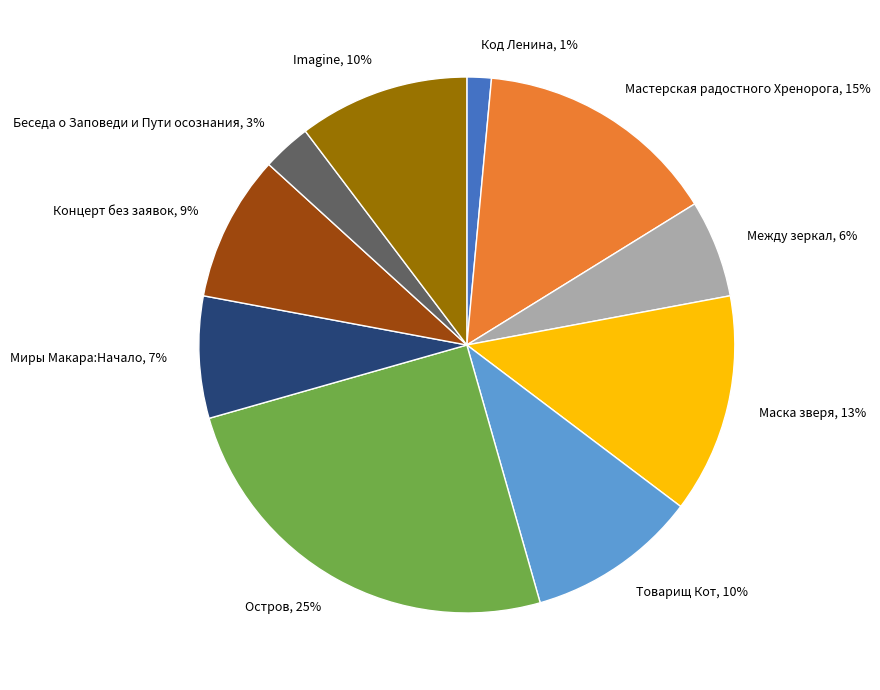

Which has a higher value, Между зеркал or Imagine?

Imagine